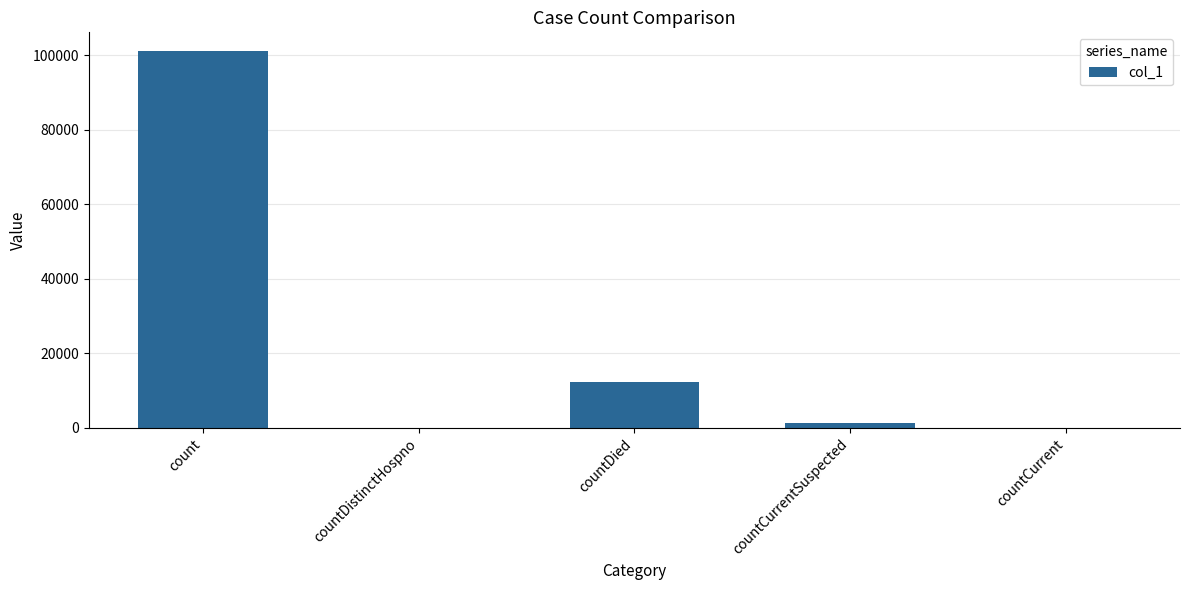

Are the bars horizontal?

No